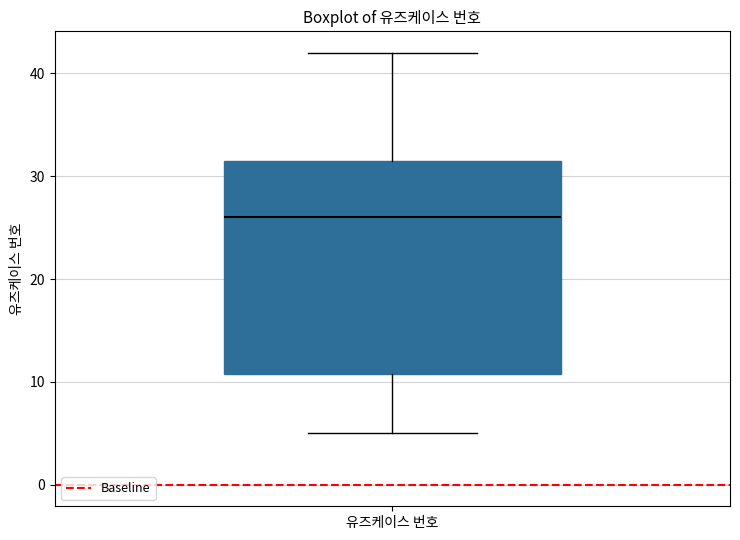

Where is the lower edge of the box for 유즈케이스 번호 on the y-axis? The values are not printed on the chart, so give them approximately, as read against the axis.

11